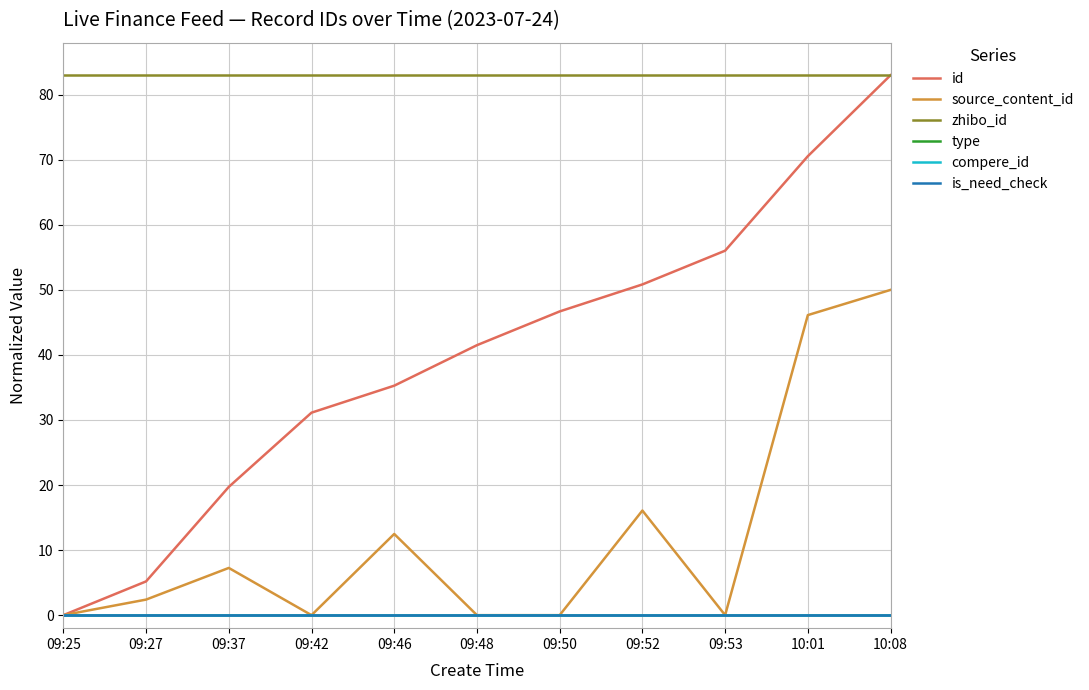

Reading left to right, what are all the values shown in this chart?

id: 0.0	5.2	19.7	31.1	35.3	41.5	46.7	50.8	56.0	70.5	83.0
source_content_id: 0.0	2.4	7.3	0.0	12.5	0.0	0.0	16.1	0.0	46.1	50.0
zhibo_id: 83.0	83.0	83.0	83.0	83.0	83.0	83.0	83.0	83.0	83.0	83.0
type: 0.0	0.0	0.0	0.0	0.0	0.0	0.0	0.0	0.0	0.0	0.0
compere_id: 0.0	0.0	0.0	0.0	0.0	0.0	0.0	0.0	0.0	0.0	0.0
is_need_check: 0.0	0.0	0.0	0.0	0.0	0.0	0.0	0.0	0.0	0.0	0.0